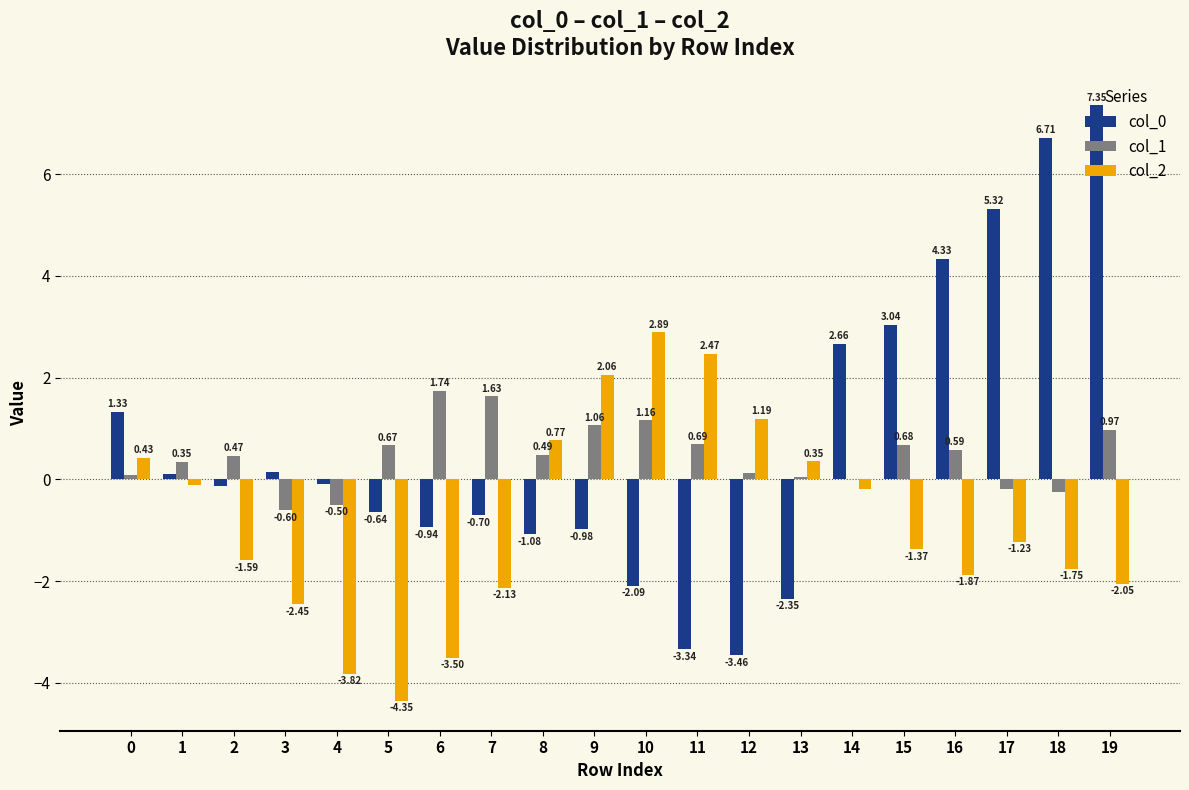

How many groups of bars are there?

20